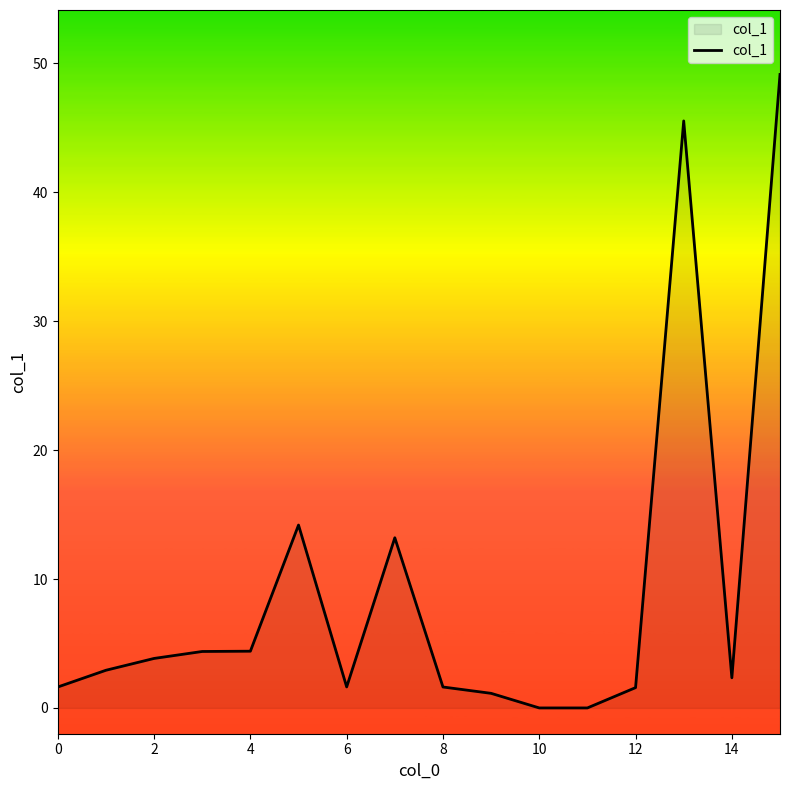

What is the difference between the maximum and minimum values?

49.1